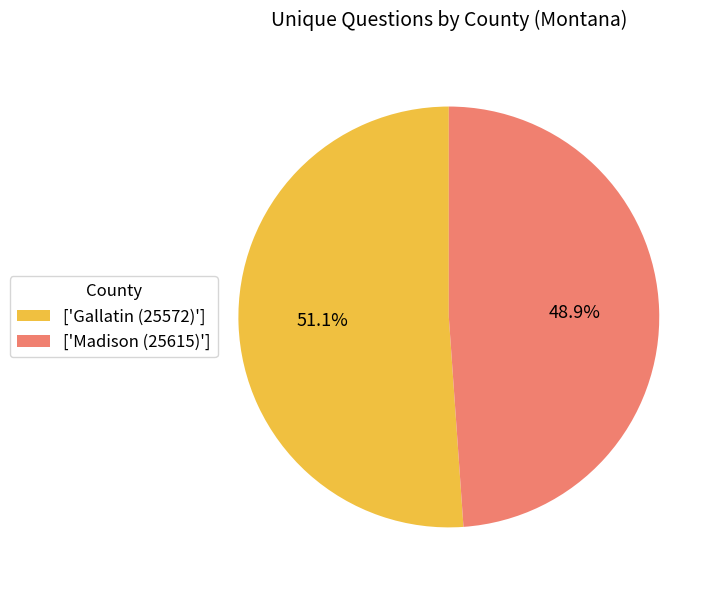

To the nearest percent, what is the difference between the largest and smallest slice percentages?

2%